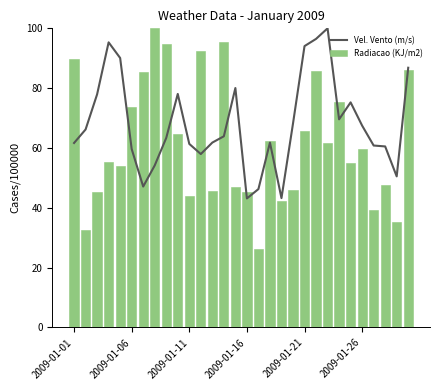

What is the value of the Vel. Vento (m/s) bar at the 26th from the left?

67.5